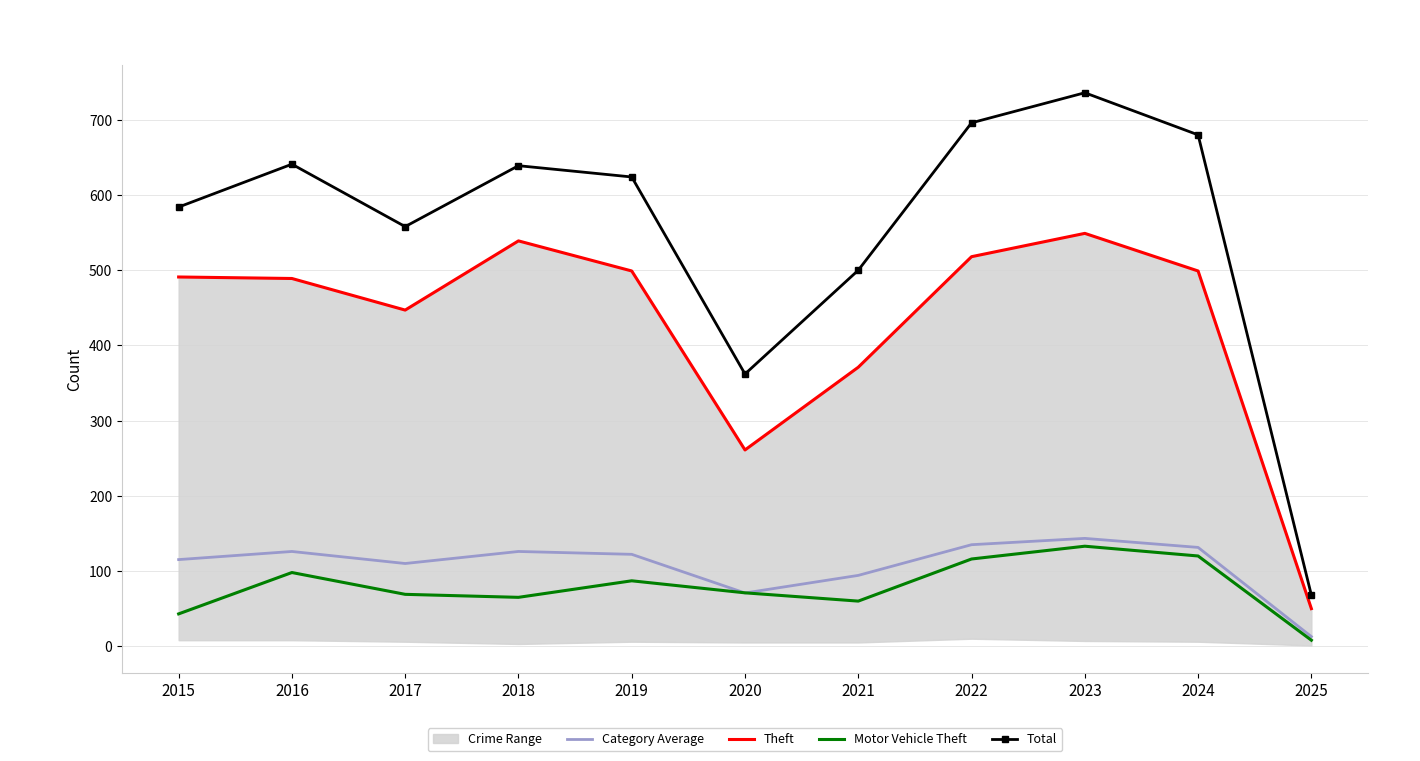

Reading right to left, what are all the values shown in this chart?

Category Average: 2025=12.8	2024=131.4	2023=143.4	2022=135.0	2021=94.2	2020=70.8	2019=122.2	2018=126.0	2017=110.0	2016=126.0	2015=115.2
Theft: 2025=50.0	2024=499.0	2023=549.0	2022=518.0	2021=371.0	2020=261.0	2019=499.0	2018=539.0	2017=447.0	2016=489.0	2015=491.0
Motor Vehicle Theft: 2025=8.0	2024=120.0	2023=133.0	2022=116.0	2021=60.0	2020=71.0	2019=87.0	2018=65.0	2017=69.0	2016=98.0	2015=43.0
Total: 2025=68.0	2024=680.0	2023=736.0	2022=696.0	2021=500.0	2020=362.0	2019=624.0	2018=639.0	2017=558.0	2016=641.0	2015=584.0